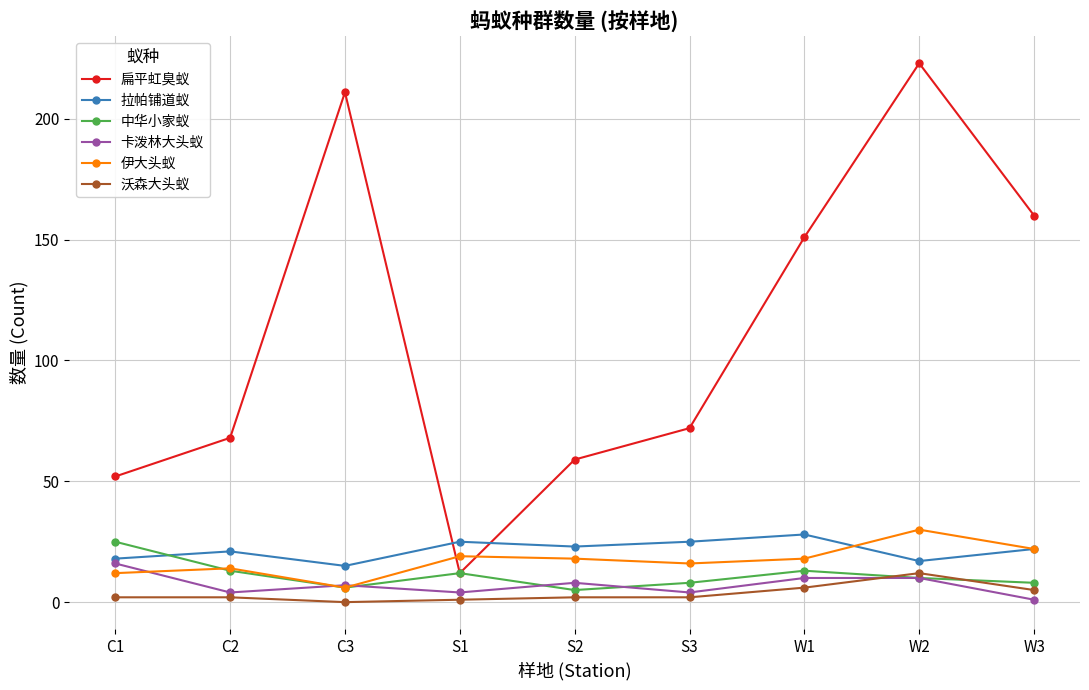

Which series has the largest range (max minus min)?

扁平虹臭蚁